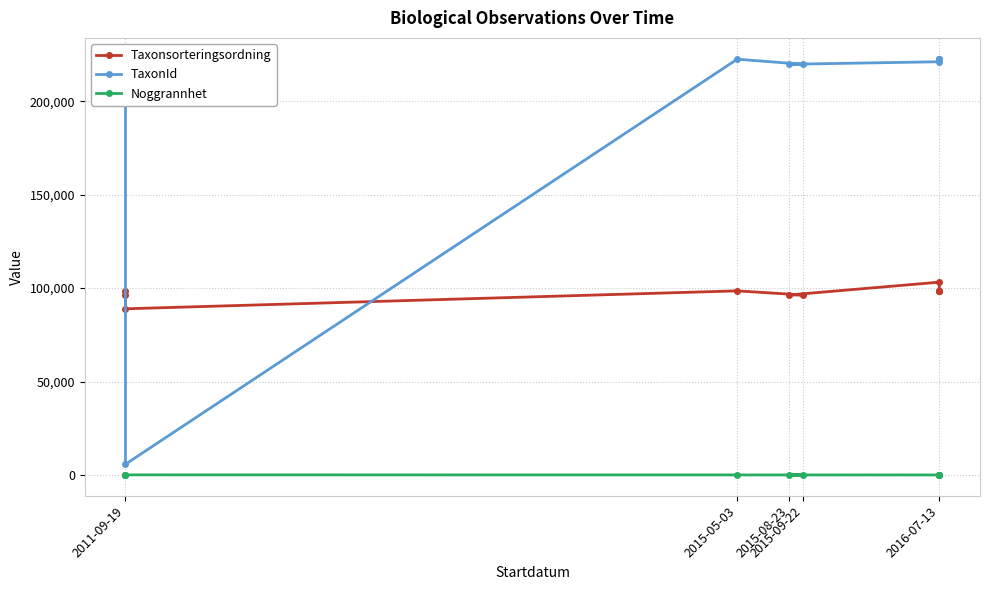

What position from the right is 9?

1